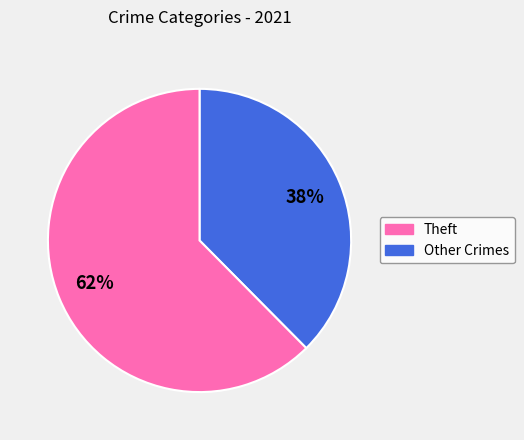

Is there any slice that represents more than half of the pie?

Yes